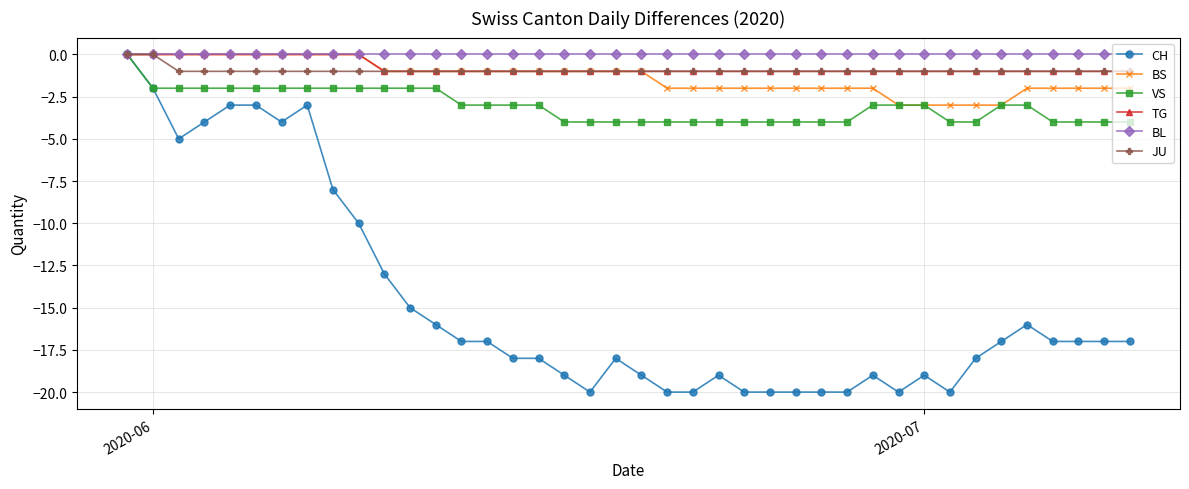

What is the average value of the JU series?

-1